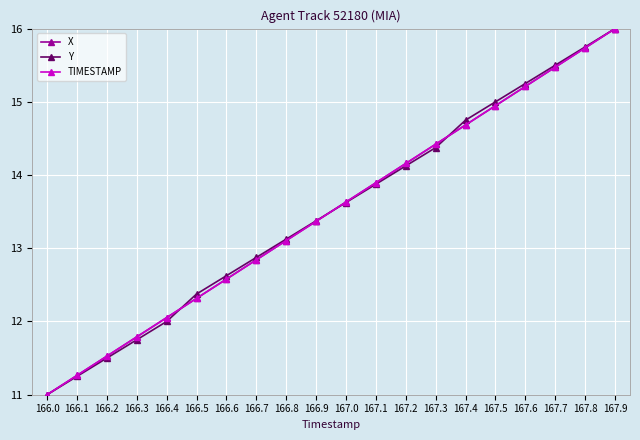

What is the average value of the X series?

13.5